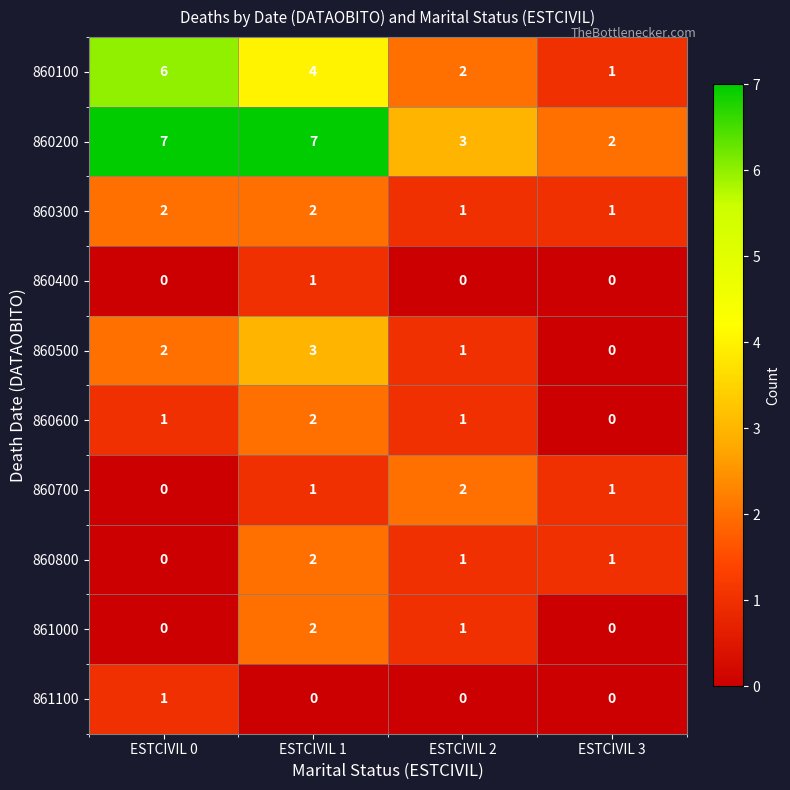

Where is 861000 nearest to the value 1?

ESTCIVIL 2